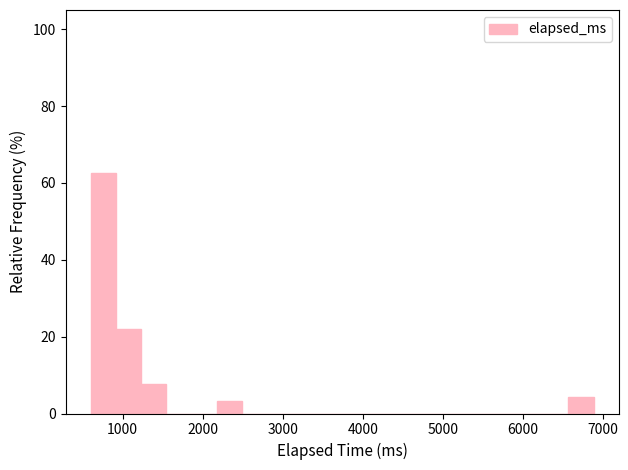

Around what value on the x-axis is the tallest bar? Give the approximate position of its centre, as read against the axis.

800